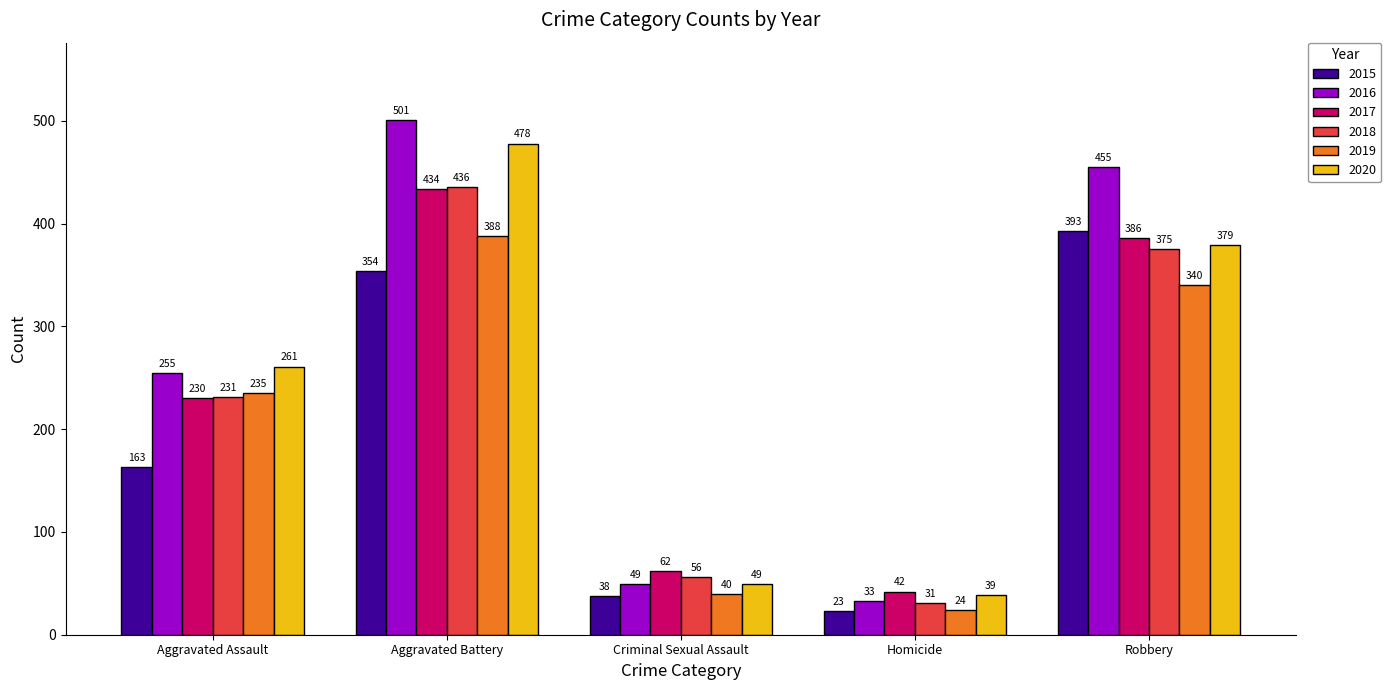

Rank the categories by 2016 value from lowest to highest.

Homicide, Criminal Sexual Assault, Aggravated Assault, Robbery, Aggravated Battery